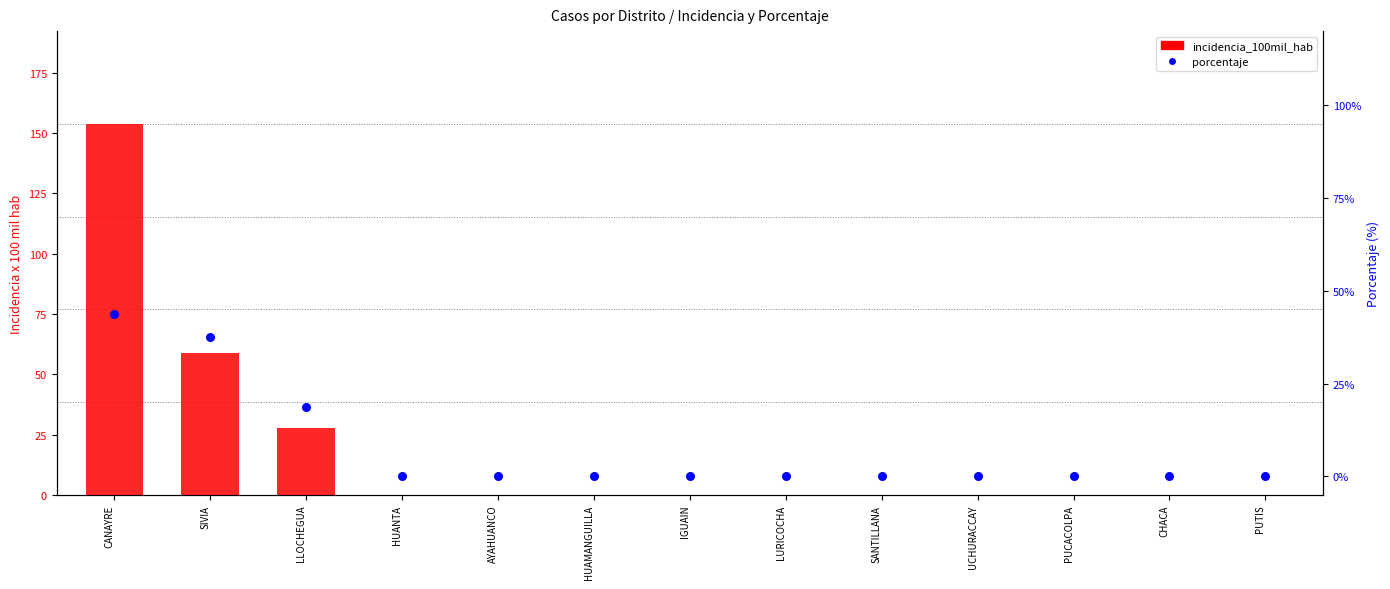

Which series has the largest total across all categories?

incidencia_100mil_hab